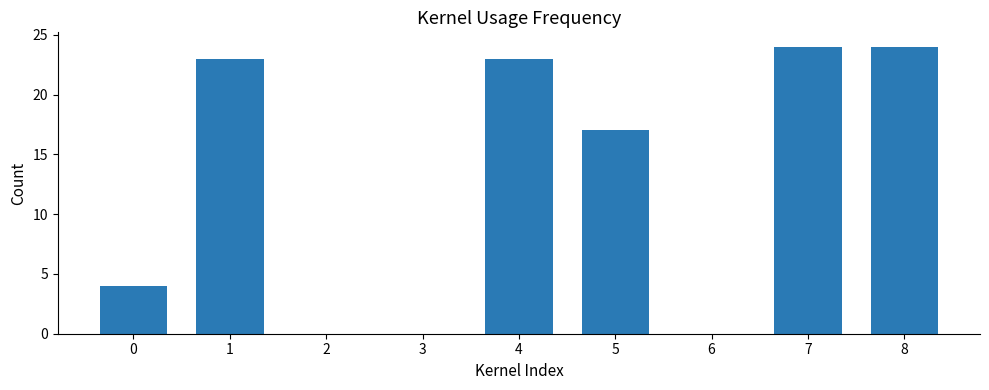

Is it true that the value at 8 is 24?

True